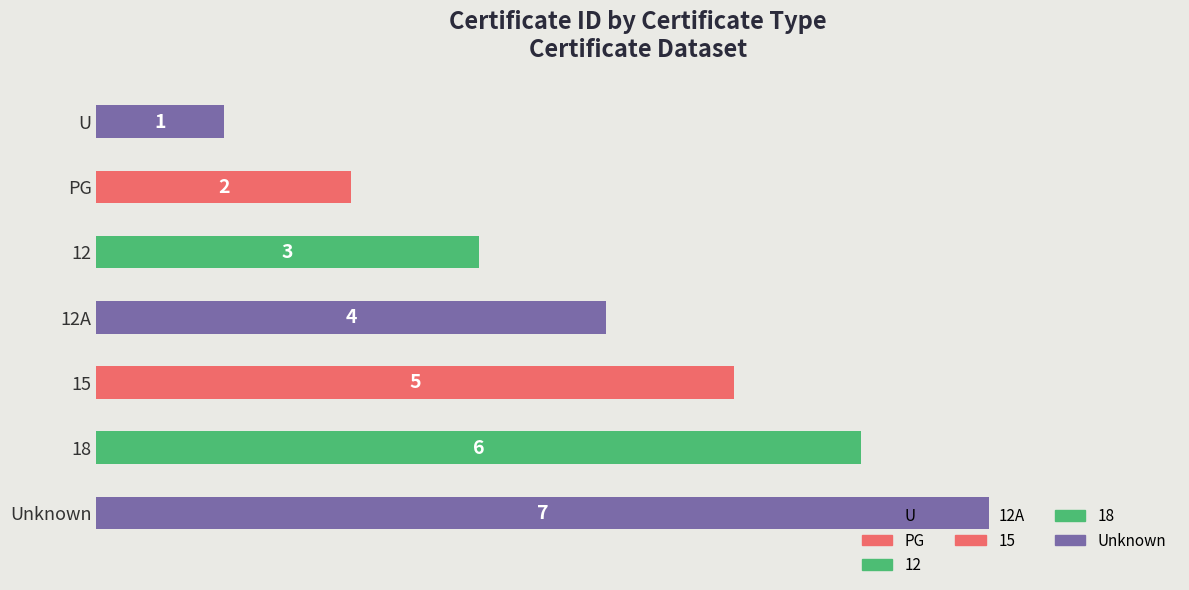

At which label does the data first exceed 4?

15